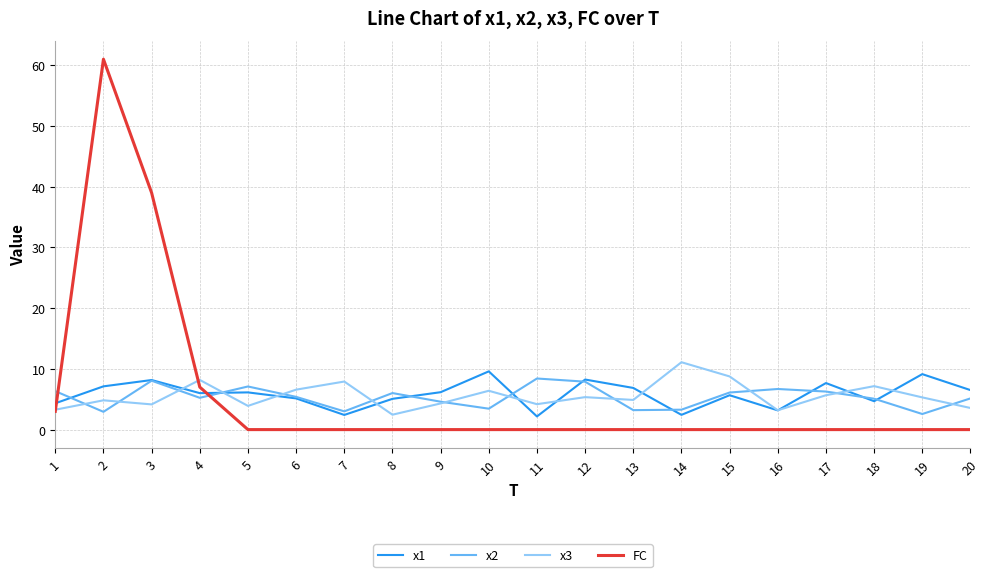

Is the value of x2 at 16 greater than the value of x1 at 8?

Yes